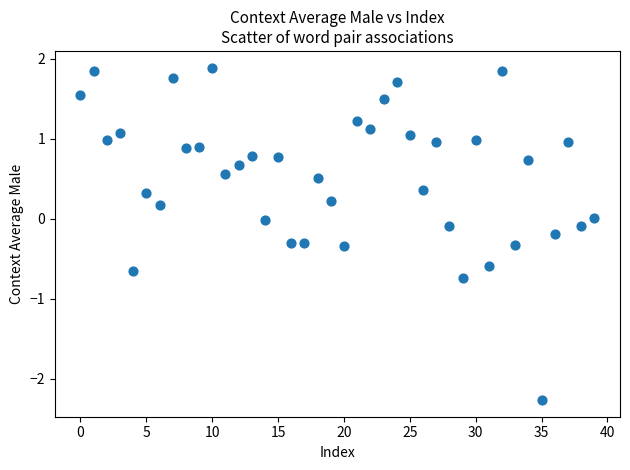

What is the range of Y values (max minus min)?

4.2